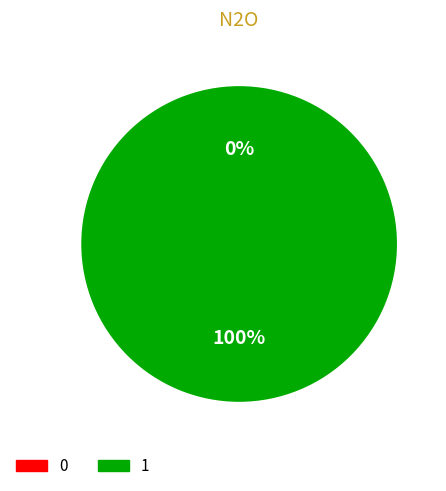

What is the majority slice?

1